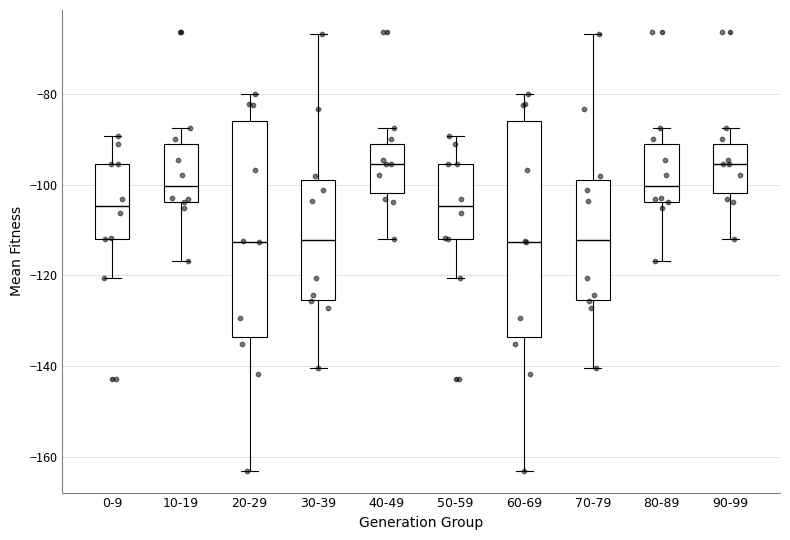

Reading left to right, read every box against the y-axis: the position of its median line, the range the box covers, and the ends of its whiskers. The values are not printed on the chart, so give them approximately, as read against the axis.

0-9: median -104, box -112 to -96, whiskers -120 to -90
10-19: median -100, box -104 to -92, whiskers -116 to -88
20-29: median -112, box -134 to -86, whiskers -162 to -80
30-39: median -112, box -126 to -98, whiskers -140 to -66
40-49: median -96, box -102 to -92, whiskers -112 to -88
50-59: median -104, box -112 to -96, whiskers -120 to -90
60-69: median -112, box -134 to -86, whiskers -162 to -80
70-79: median -112, box -126 to -98, whiskers -140 to -66
80-89: median -100, box -104 to -92, whiskers -116 to -88
90-99: median -96, box -102 to -92, whiskers -112 to -88